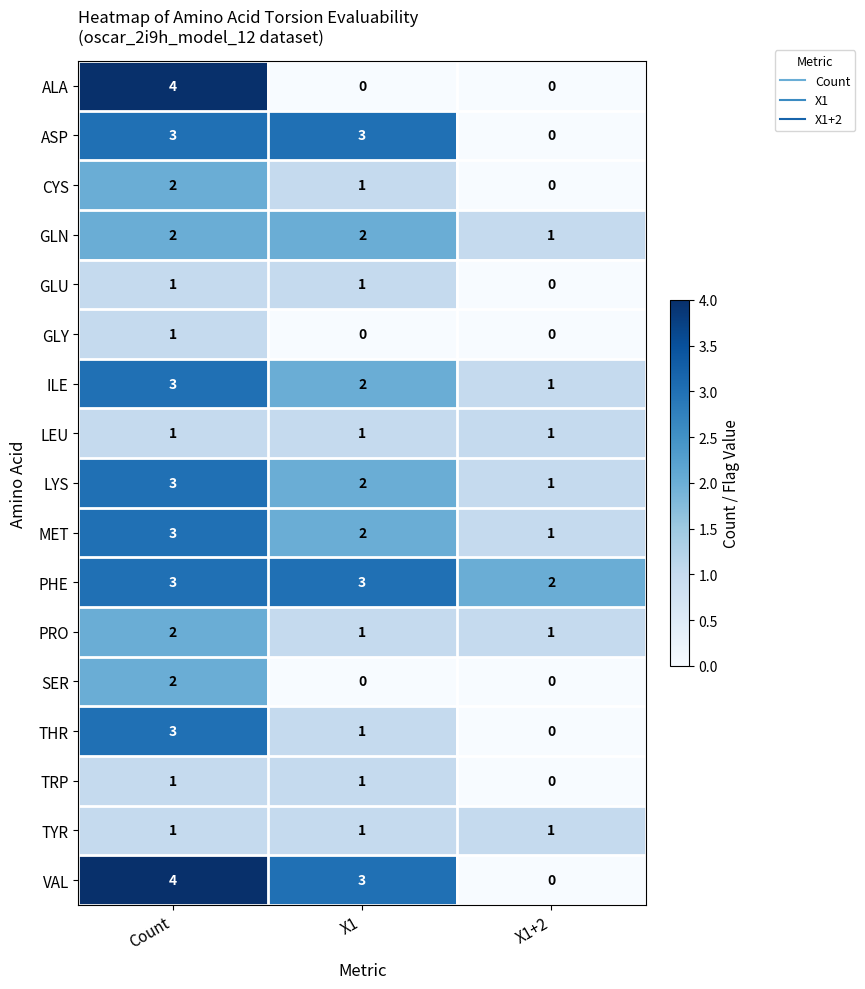

Which label corresponds to the largest value in the chart?

Count